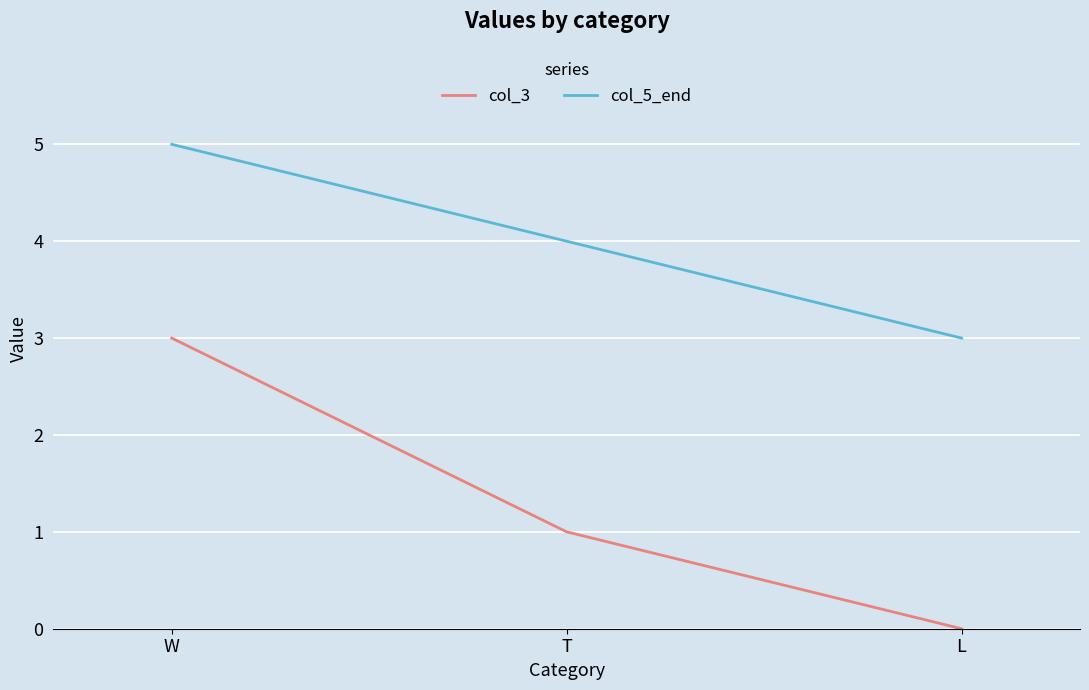

Reading left to right, what are all the values shown in this chart?

col_3: W=3	T=1	L=0
col_5_end: W=5	T=4	L=3